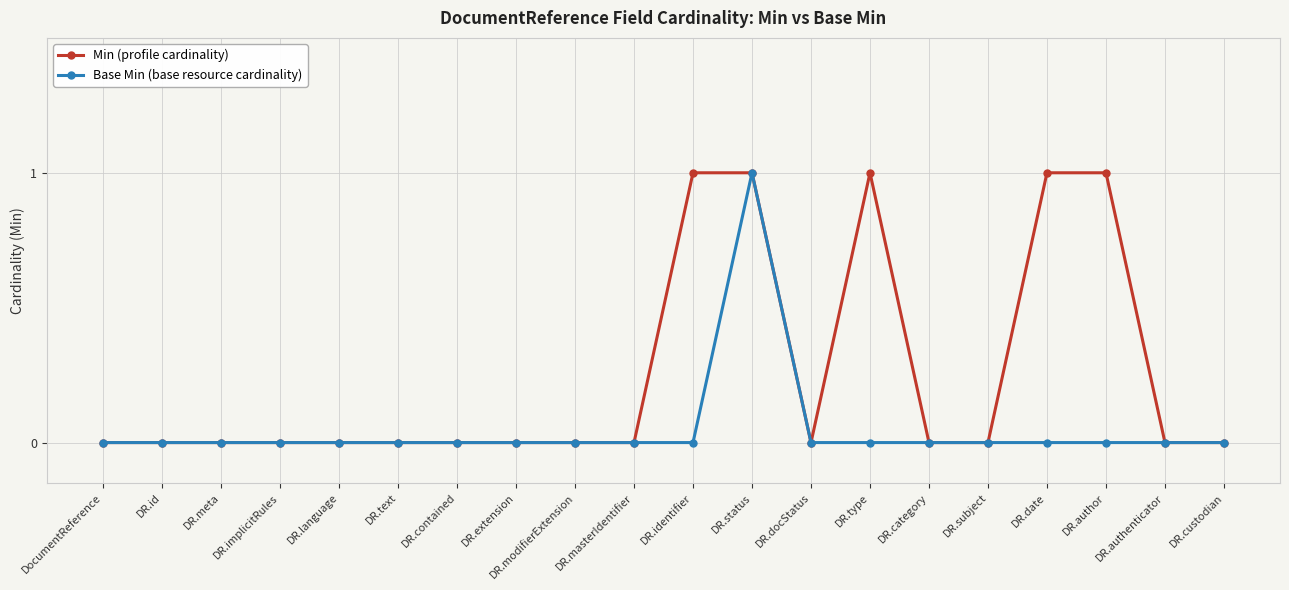

Count the Base Min (base resource cardinality) values in the range 0 to 1.

20